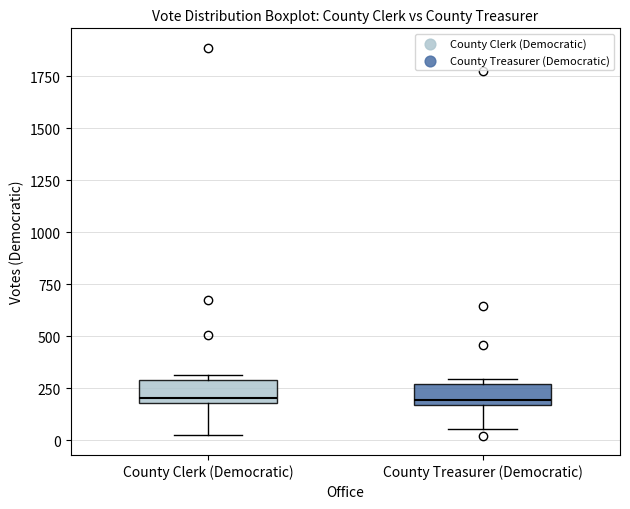

Reading left to right, read every box against the y-axis: the position of its median line, the range the box covers, and the ends of its whiskers. The values are not printed on the chart, so give them approximately, as read against the axis.

County Clerk (Democratic): median 200 (just above the box's lower edge), box 200 to 300, whiskers 50 to 300 (just above the box's upper edge)
County Treasurer (Democratic): median 200, box 150 to 250, whiskers 50 to 300